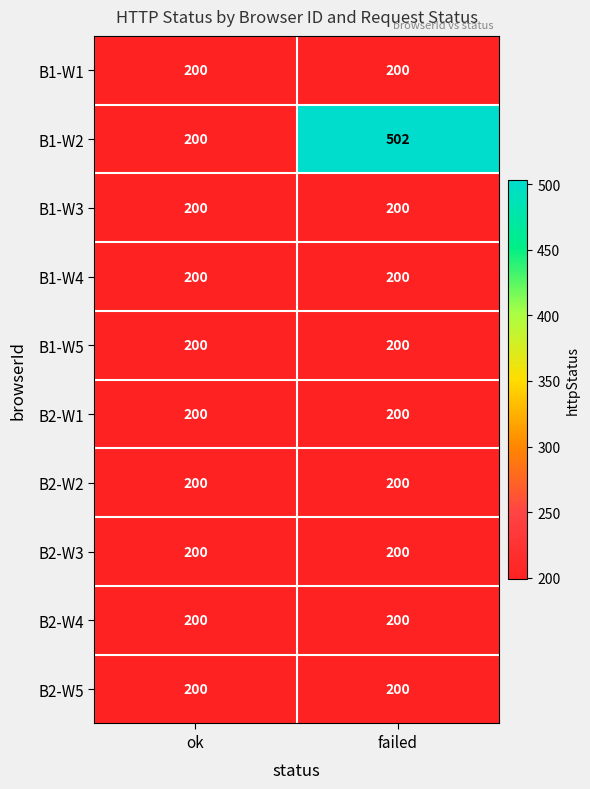

At which category is the sum across all series the highest?

failed